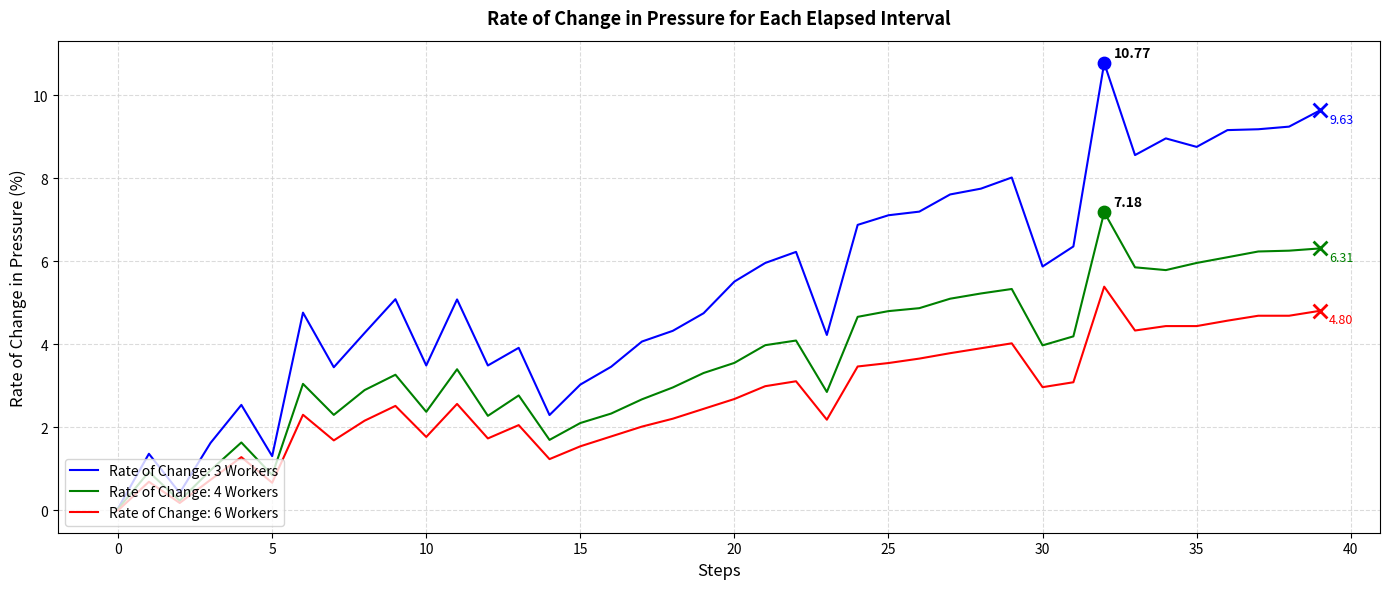

Which series has the largest range (max minus min)?

Rate of Change: 3 Workers